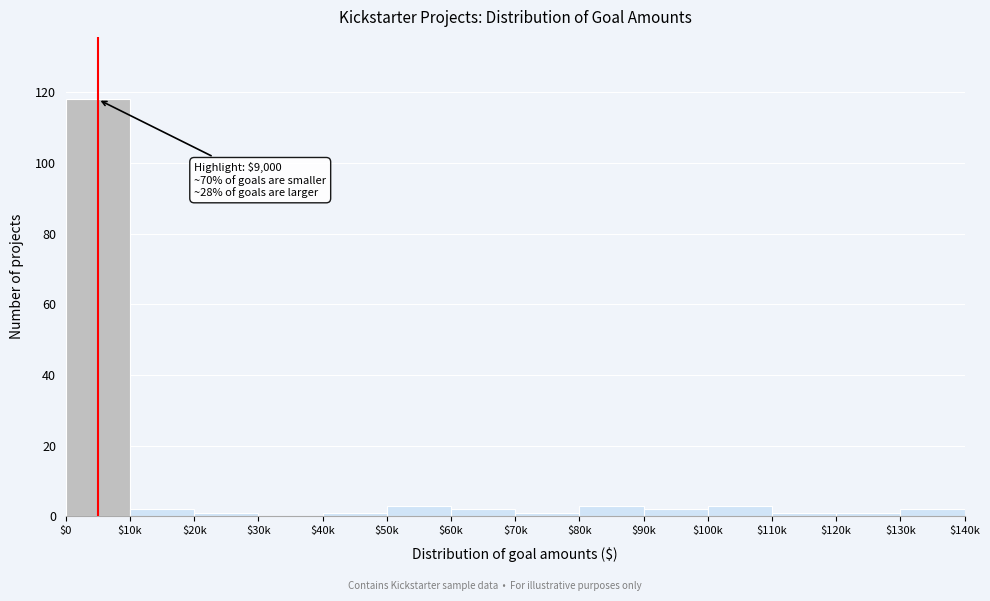

True or false: the data shows 3 at $80k.

True